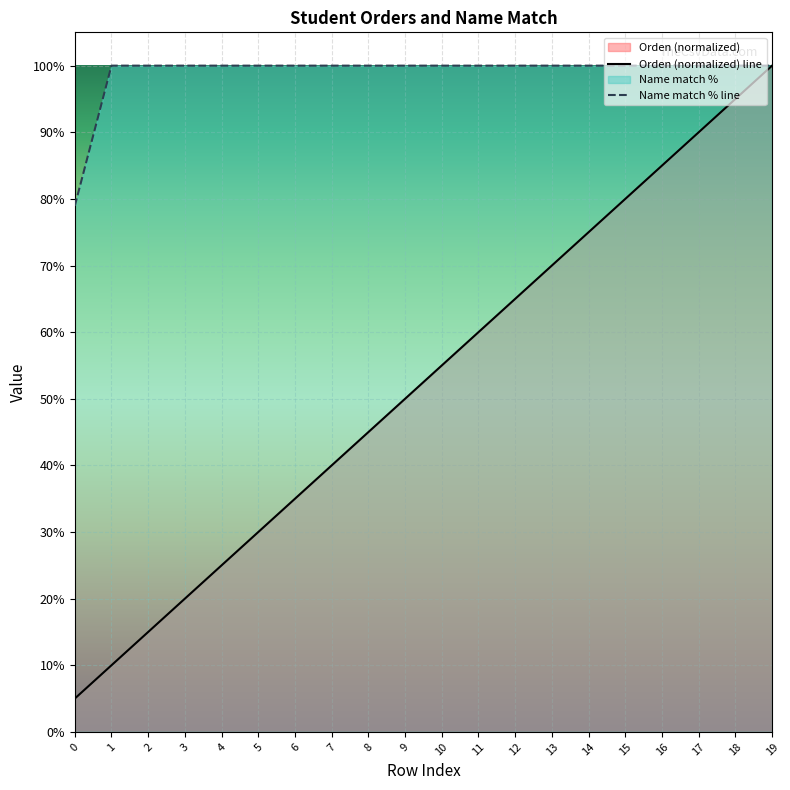

List the labels in order of Name match % value, largest first.

1, 2, 3, 4, 5, 6, 7, 8, 9, 10, 11, 12, 13, 14, 15, 16, 17, 18, 19, 0